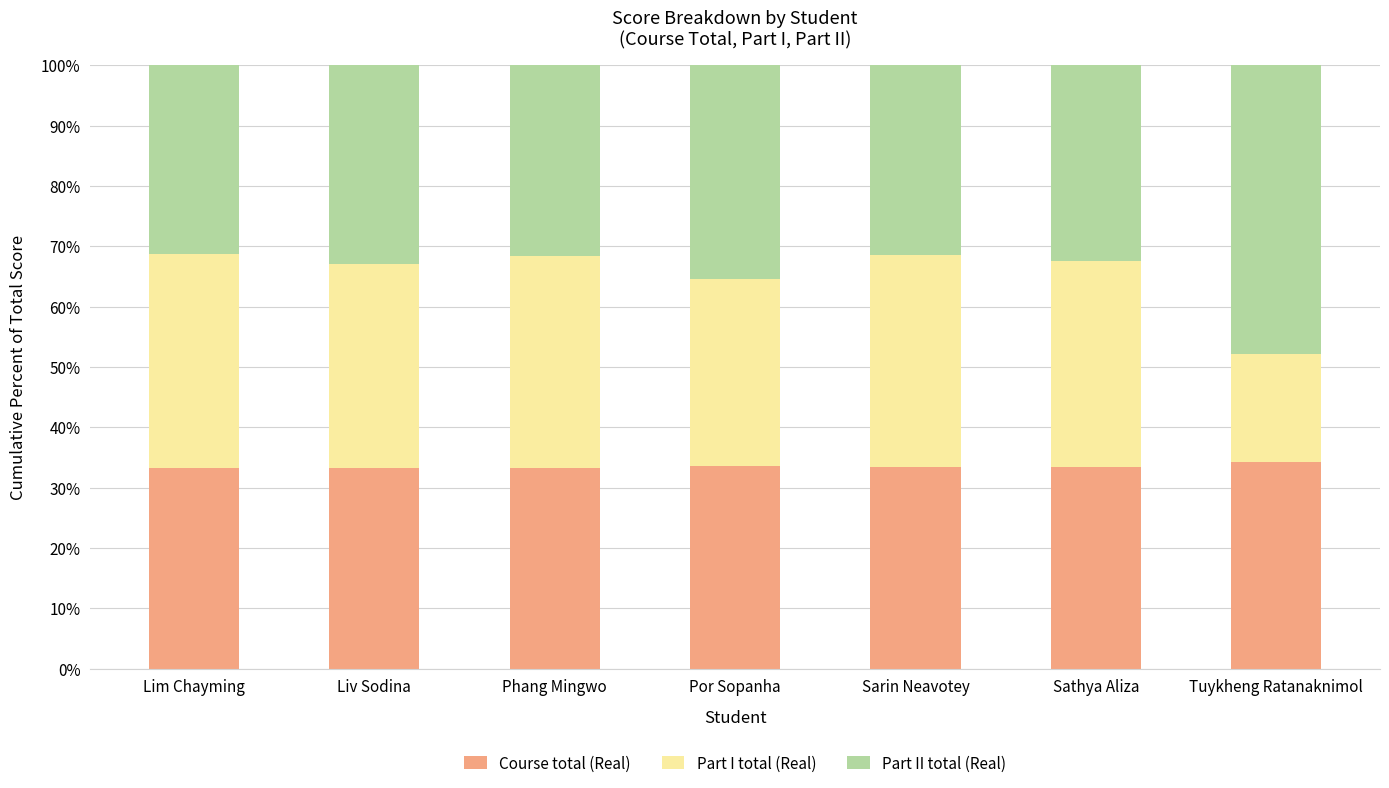

What is the highest value of the Course total (Real) series?

34.3